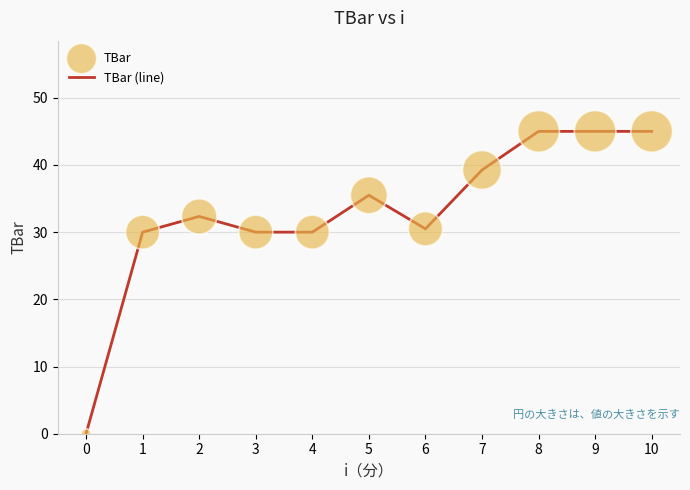

What is the change in value from 0 to 8?

+45.0